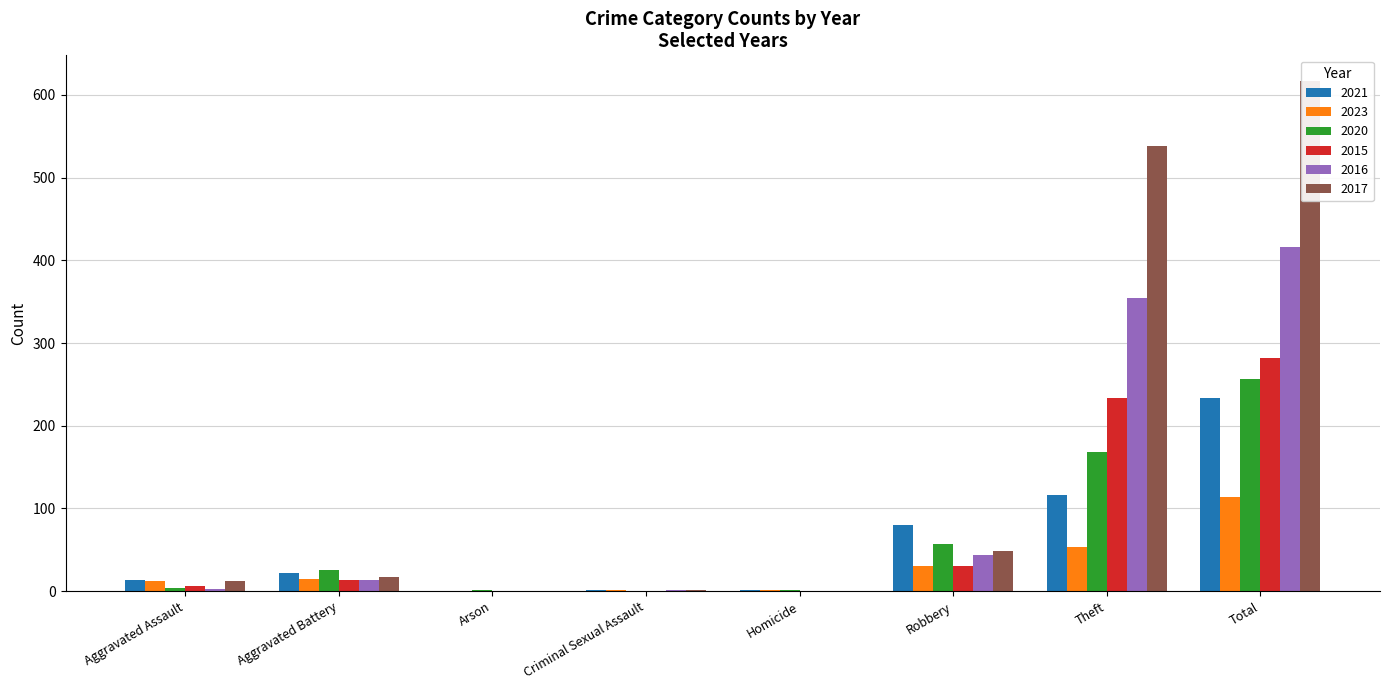

Which series has the largest total across all categories?

2017